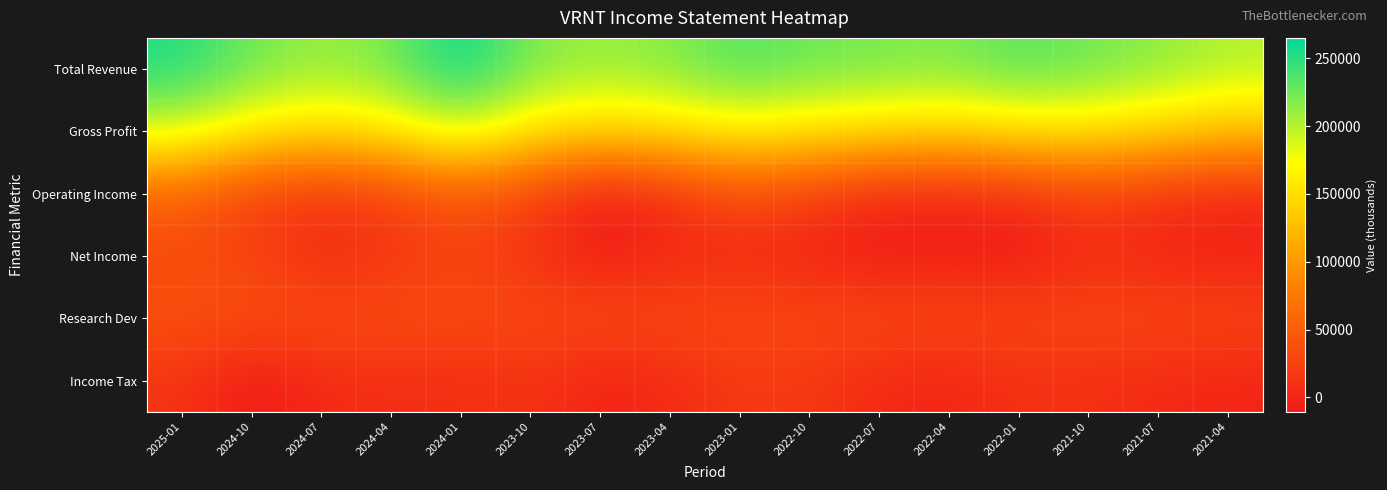

What is the difference between the highest and lowest values at 2025-01?

239800